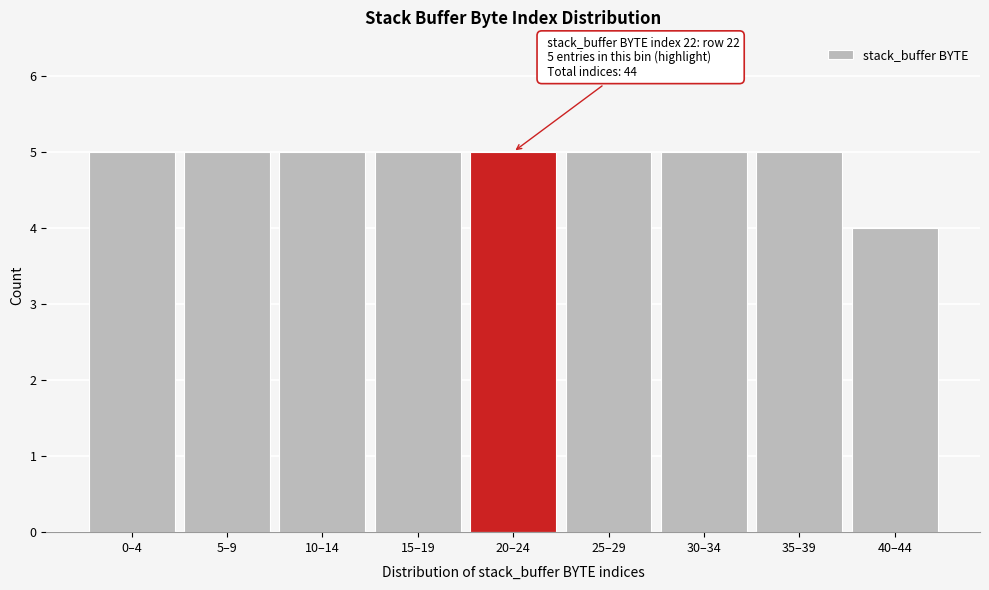

Reading left to right, what are all the values shown in this chart?

0–4=5	5–9=5	10–14=5	15–19=5	20–24=5	25–29=5	30–34=5	35–39=5	40–44=4